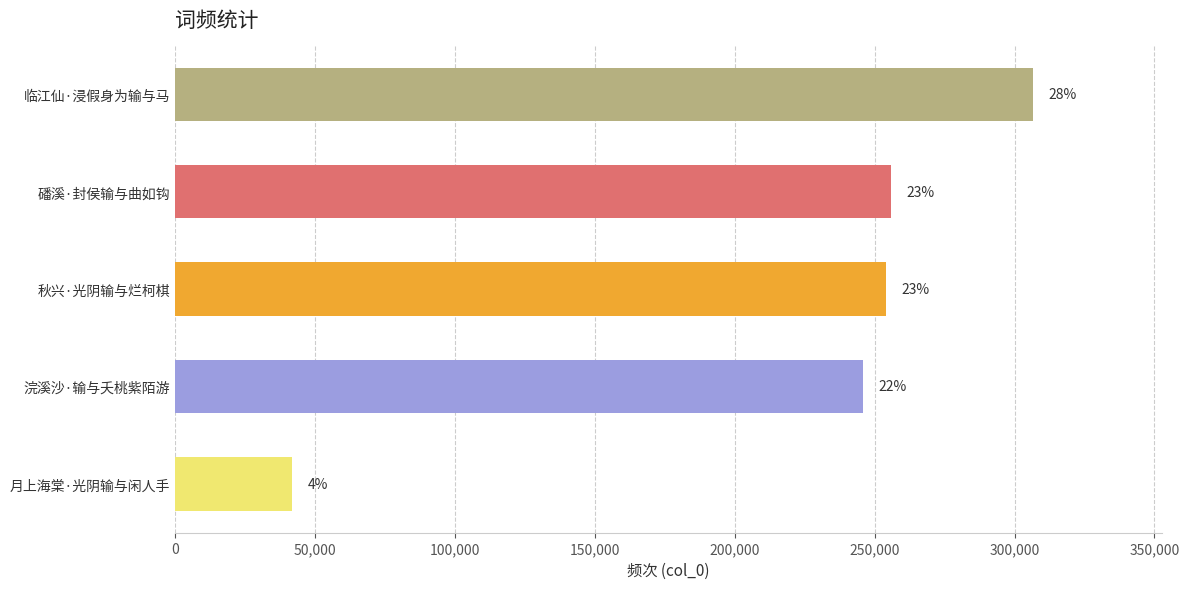

Are the bars horizontal?

Yes